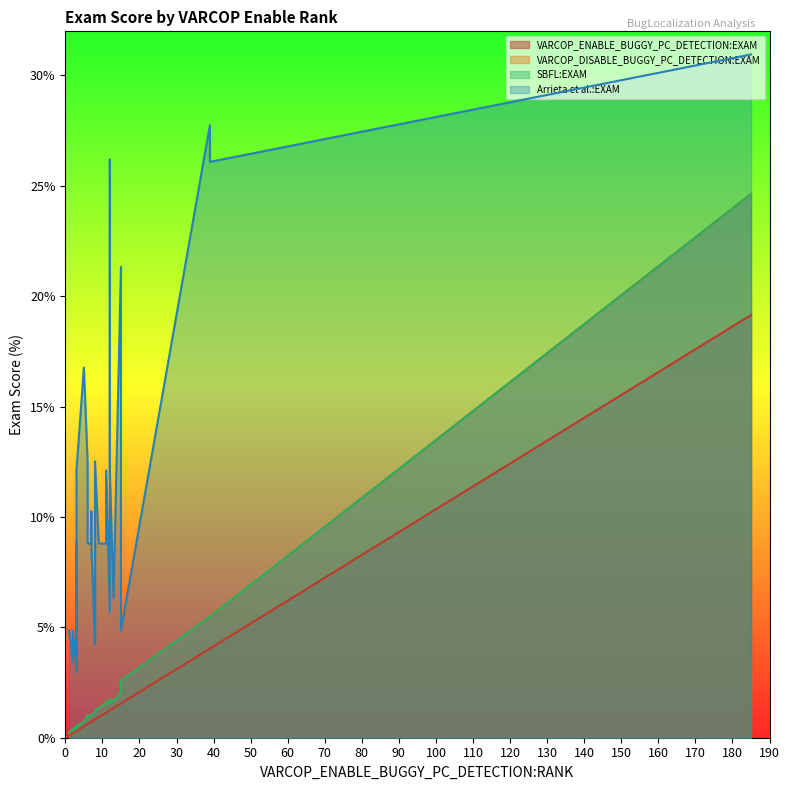

What is the difference between the Arrieta et al.:EXAM values at 6 and 14?

2.5